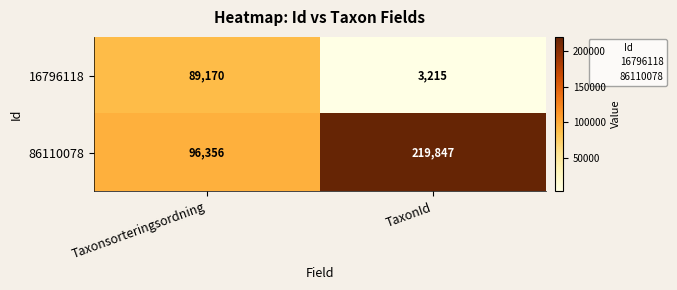

What is the total value across all series at Taxonsorteringsordning?

185526